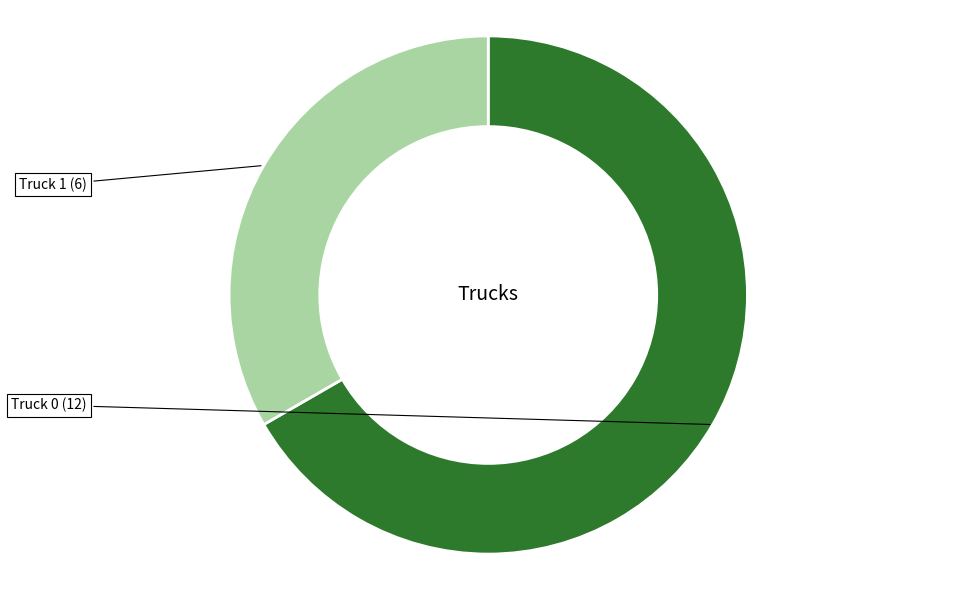

Does any single category account for the majority?

Yes